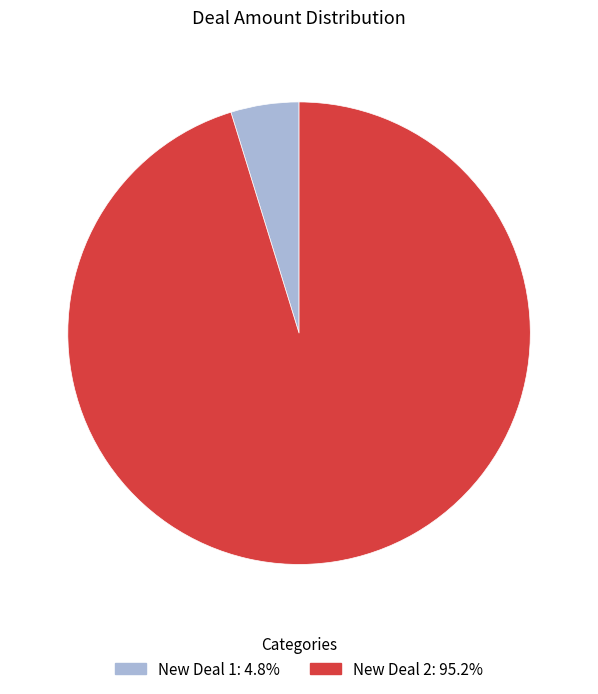

Rank the categories by value from highest to lowest.

New Deal 2, New Deal 1